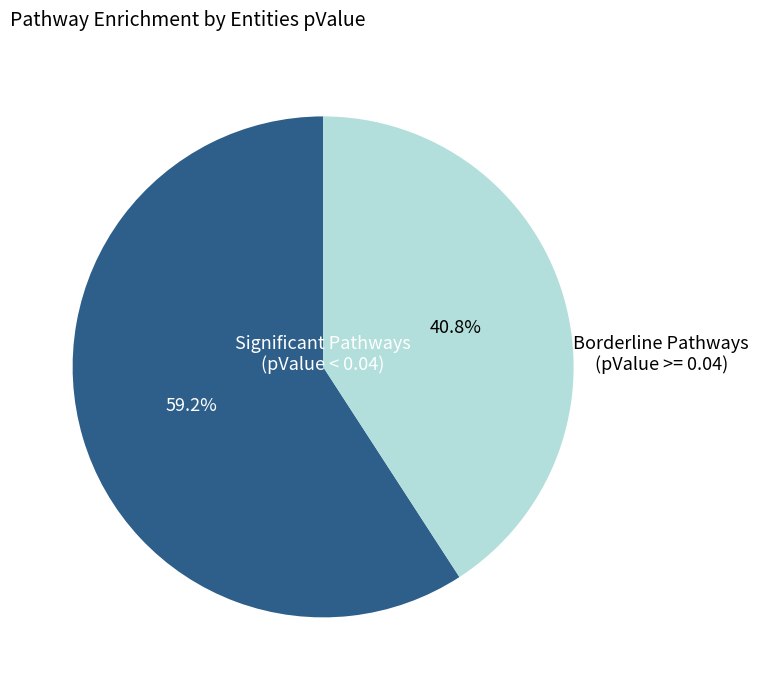

Which category has the smallest portion of the pie?

Borderline Pathways (pValue >= 0.04)